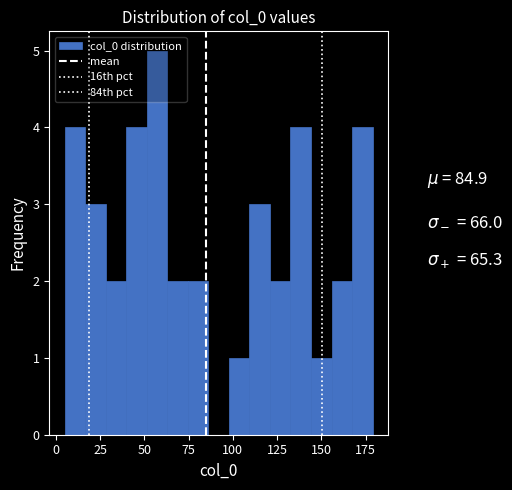

Around what value on the x-axis is the tallest bar? Give the approximate position of its centre, as read against the axis.

55